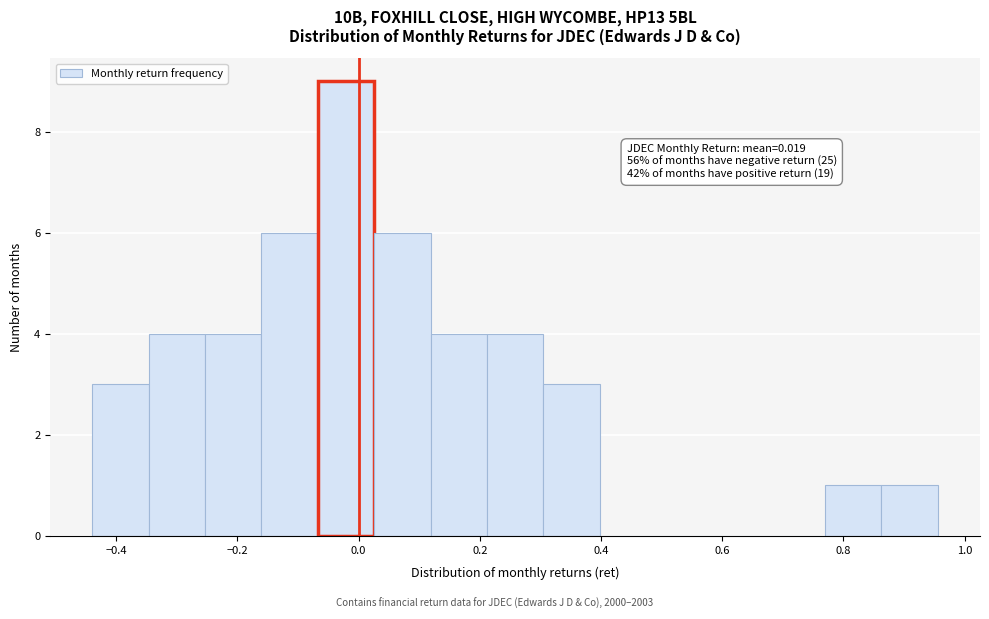

Which range on the x-axis has the tallest bar?

-0.06 to 0.02